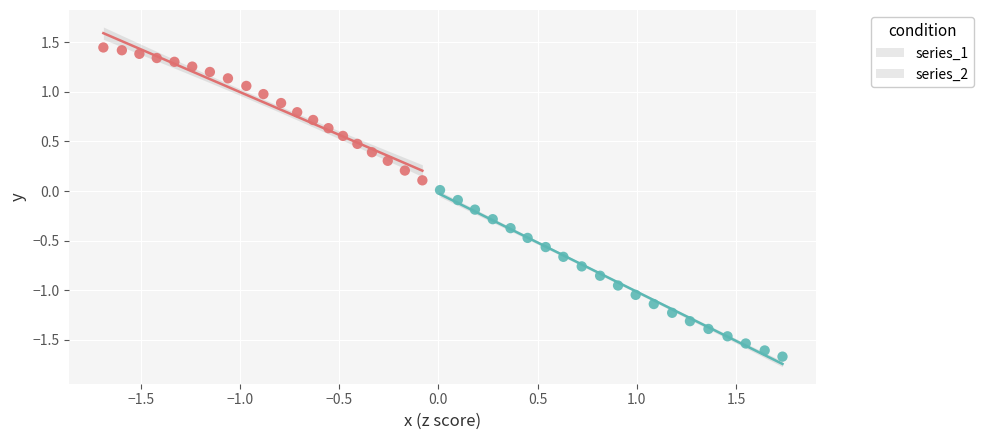

Which series reaches the minimum Y coordinate?

series_2